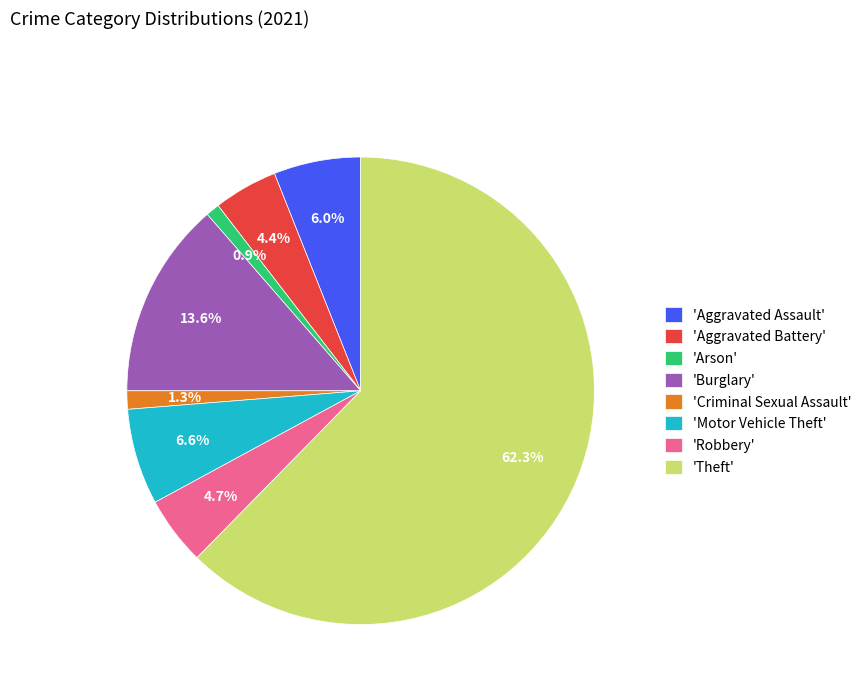

What percentage do 'Robbery' and 'Criminal Sexual Assault' together represent?

6.0%